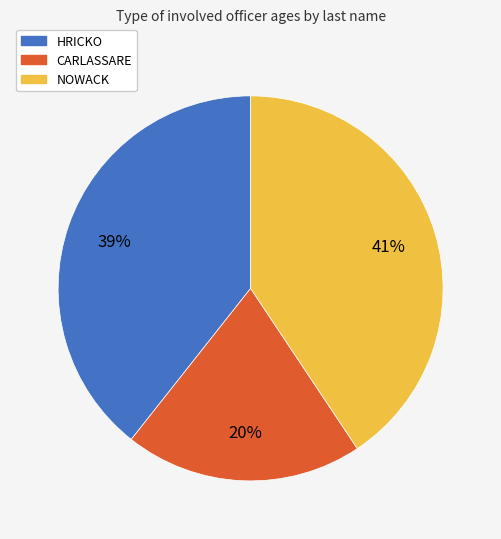

Is there any slice that represents more than half of the pie?

No